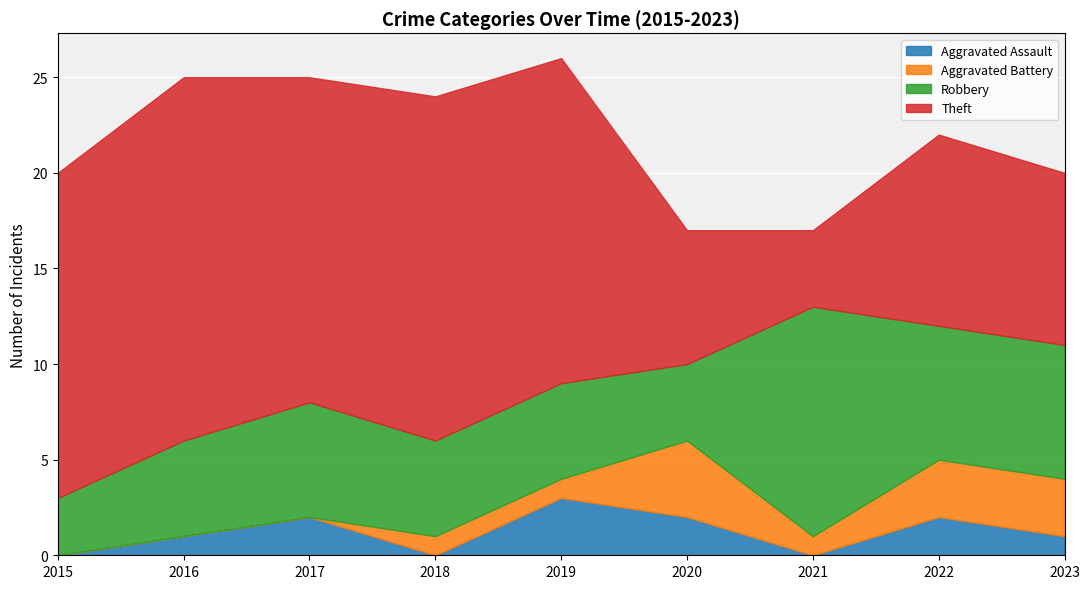

Reading left to right, what are all the values shown in this chart?

Aggravated Assault: 2015=0	2016=1	2017=2	2018=0	2019=3	2020=2	2021=0	2022=2	2023=1
Aggravated Battery: 2015=0	2016=0	2017=0	2018=1	2019=1	2020=4	2021=1	2022=3	2023=3
Robbery: 2015=3	2016=5	2017=6	2018=5	2019=5	2020=4	2021=12	2022=7	2023=7
Theft: 2015=17	2016=19	2017=17	2018=18	2019=17	2020=7	2021=4	2022=10	2023=9